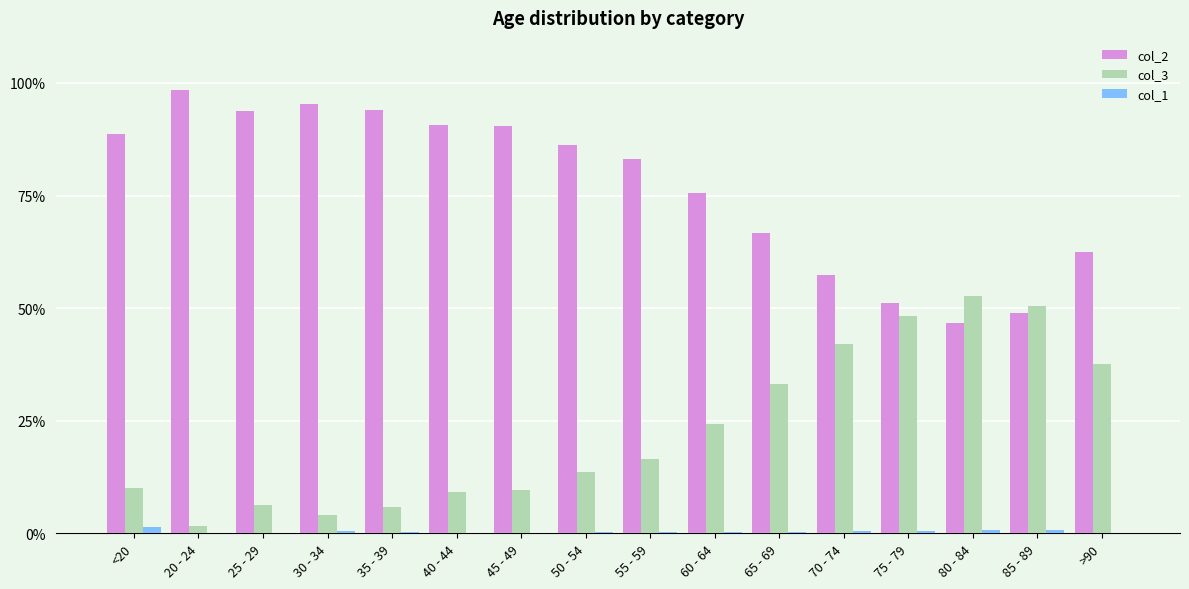

The value of col_1 at 70 - 74 is 0.4. True or false?

True